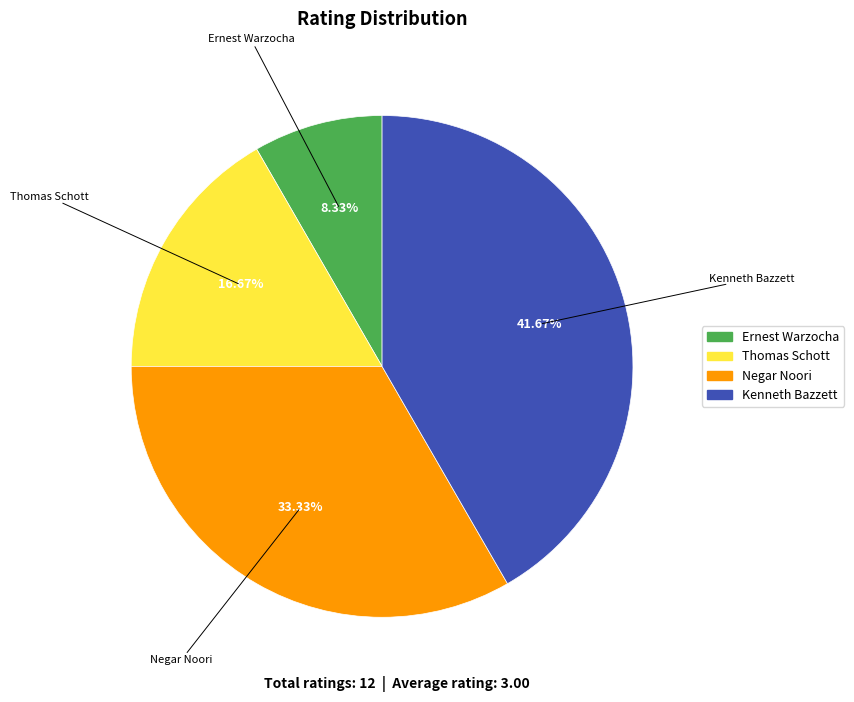

What is the total percentage of Negar Noori and Ernest Warzocha?

41.7%